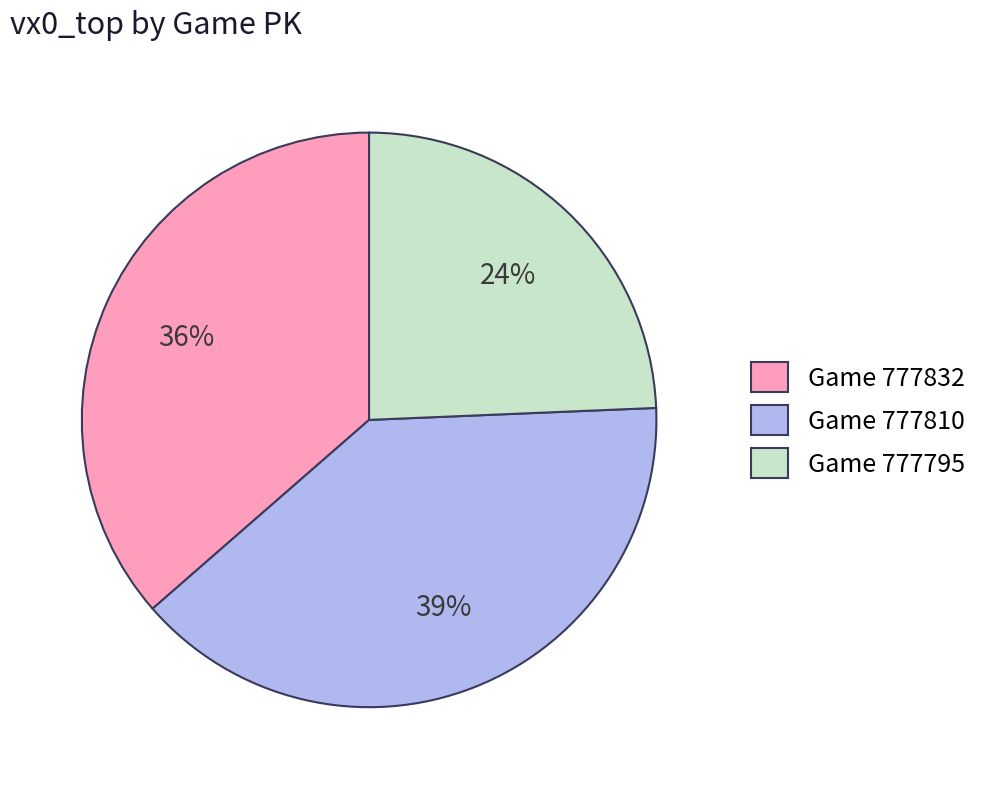

What is the largest slice in the pie chart?

Game 777810